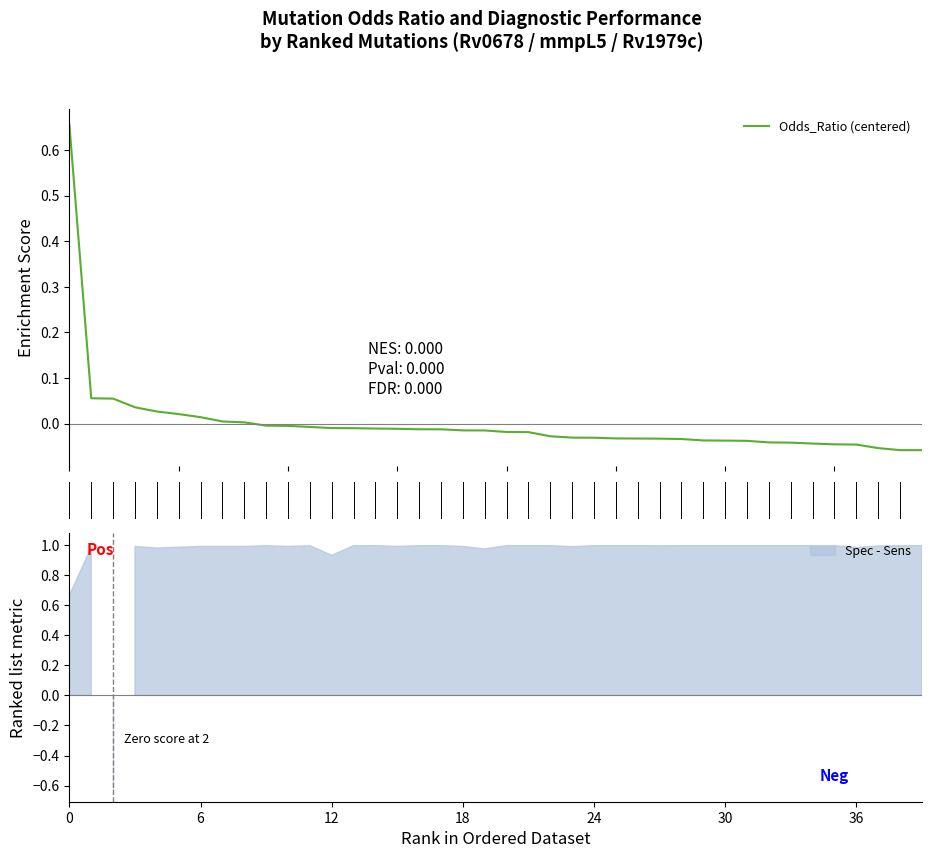

True or false: Odds_Ratio and Sens intersect in this chart.

True